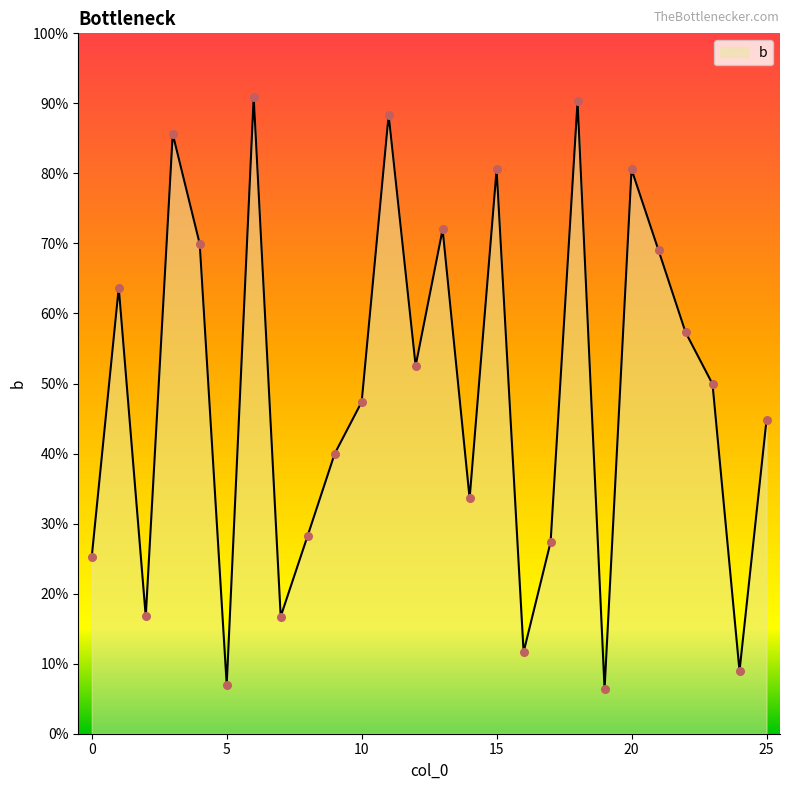

Does the chart have visible grid lines?

No